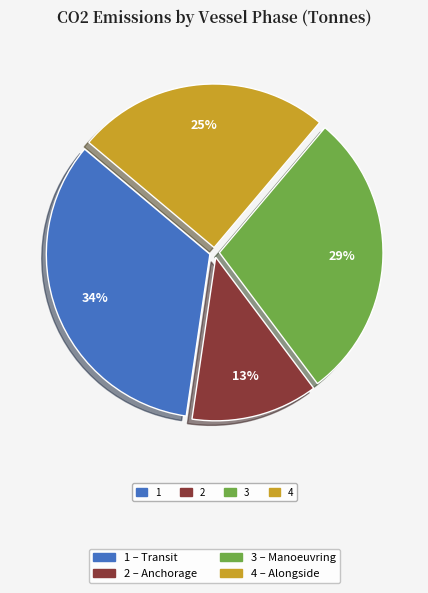

Is there a majority slice in this chart?

No